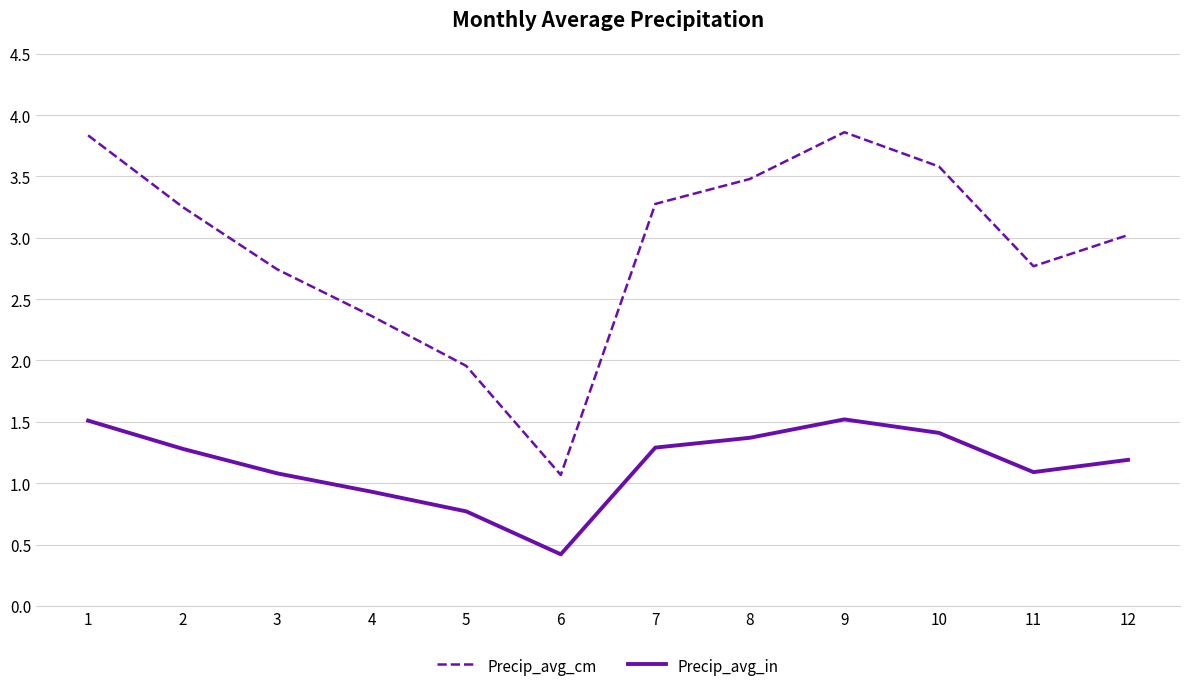

What is the difference between the second highest and second lowest values in the Precip_avg_in series?

0.7